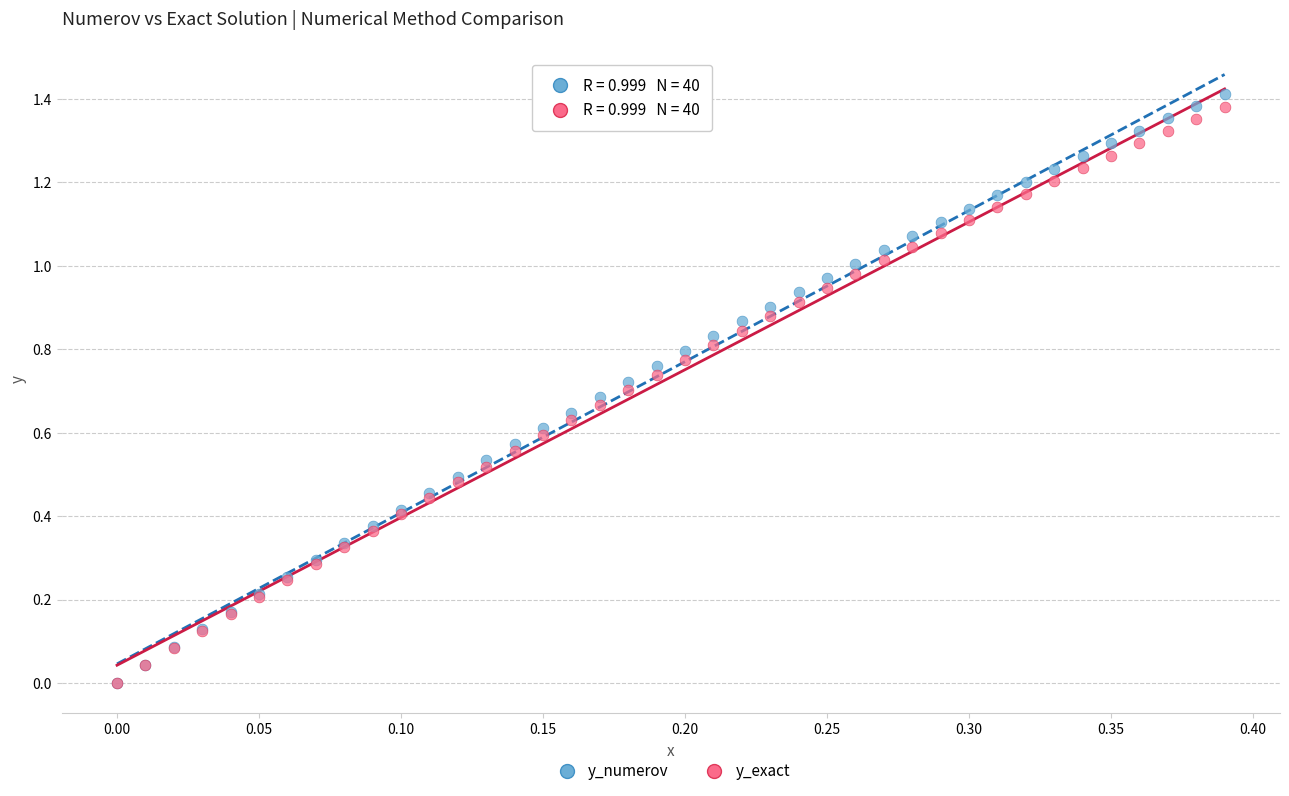

What are all the series names shown in the legend?

y_numerov, y_exact